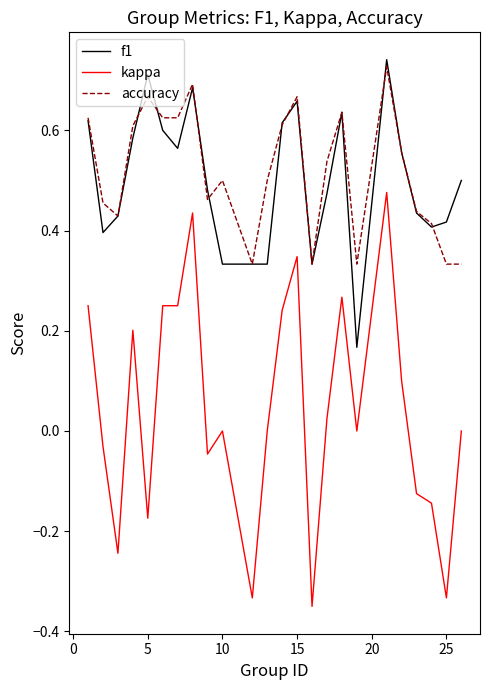

True or false: kappa and accuracy intersect in this chart.

False